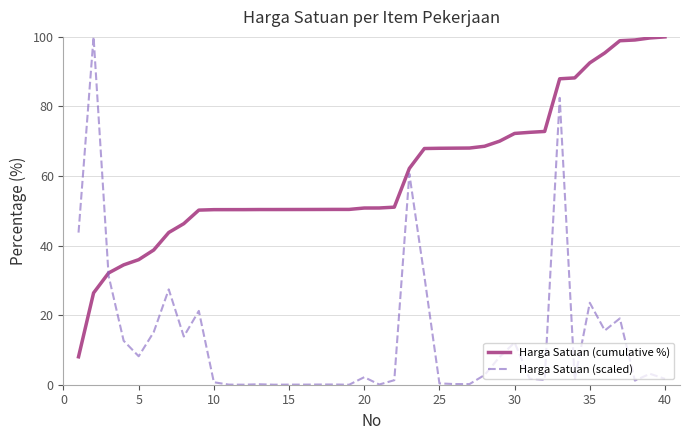

Which series has the largest total across all categories?

Harga Satuan (cumulative %)